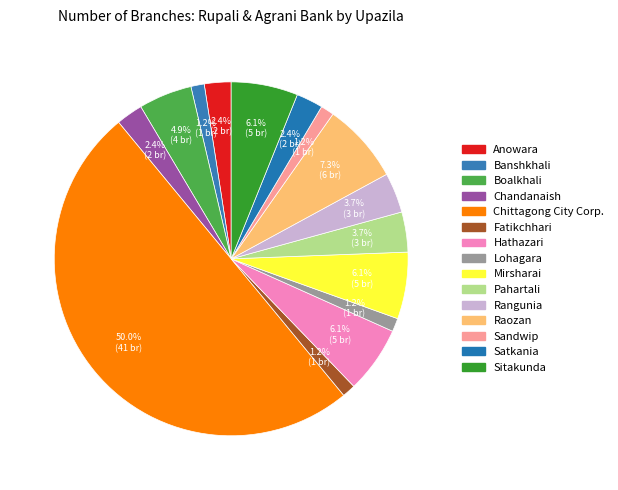

Which category has the biggest portion of the pie?

Chittagong City Corp.